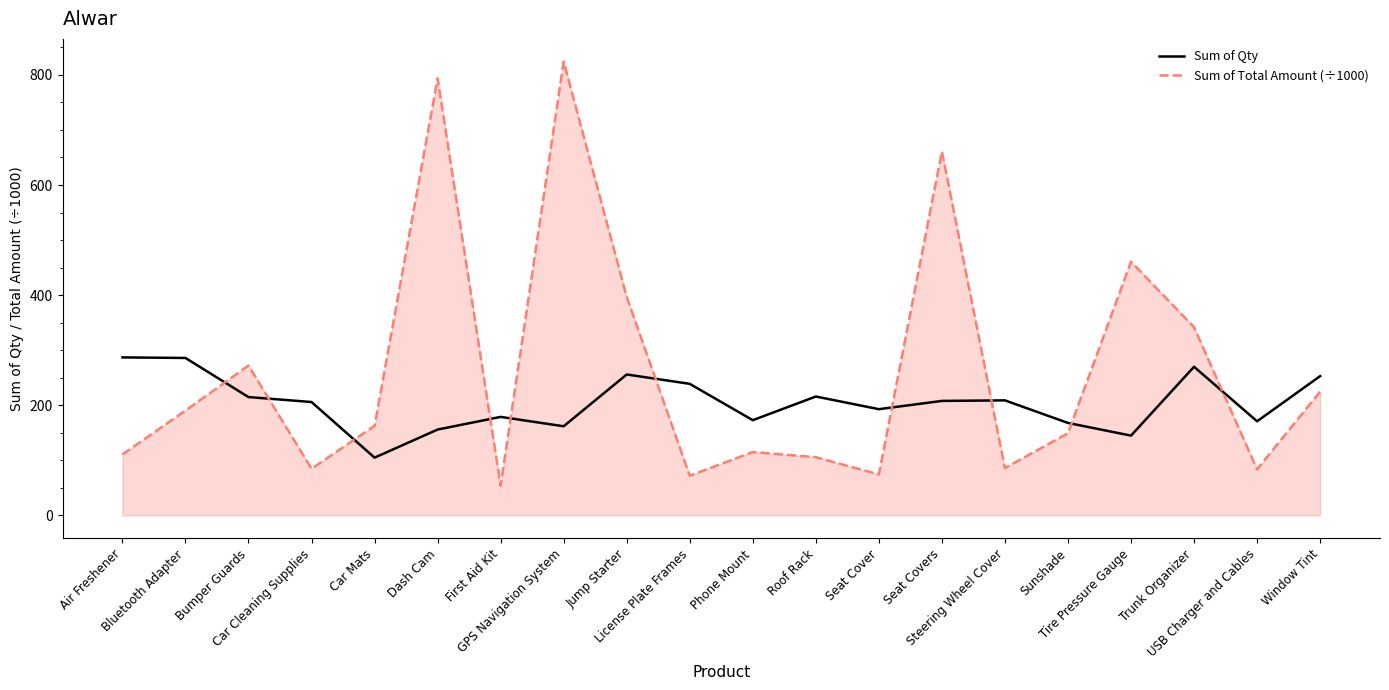

What is the difference between the highest and lowest values at Seat Cover?

118.5